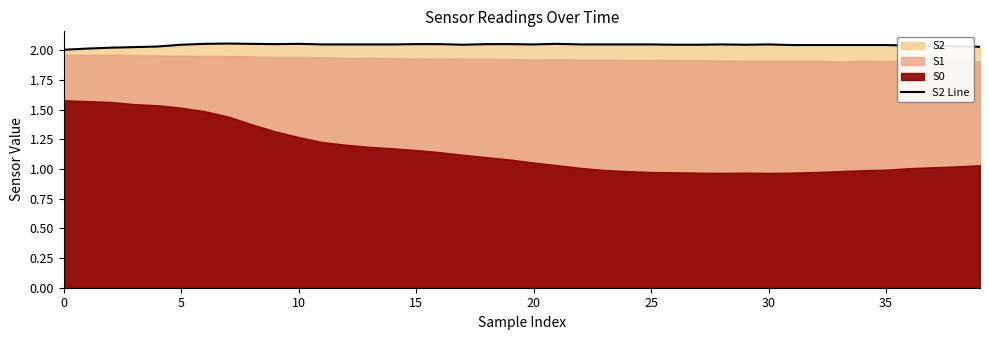

How many lines are shown in the chart?

1